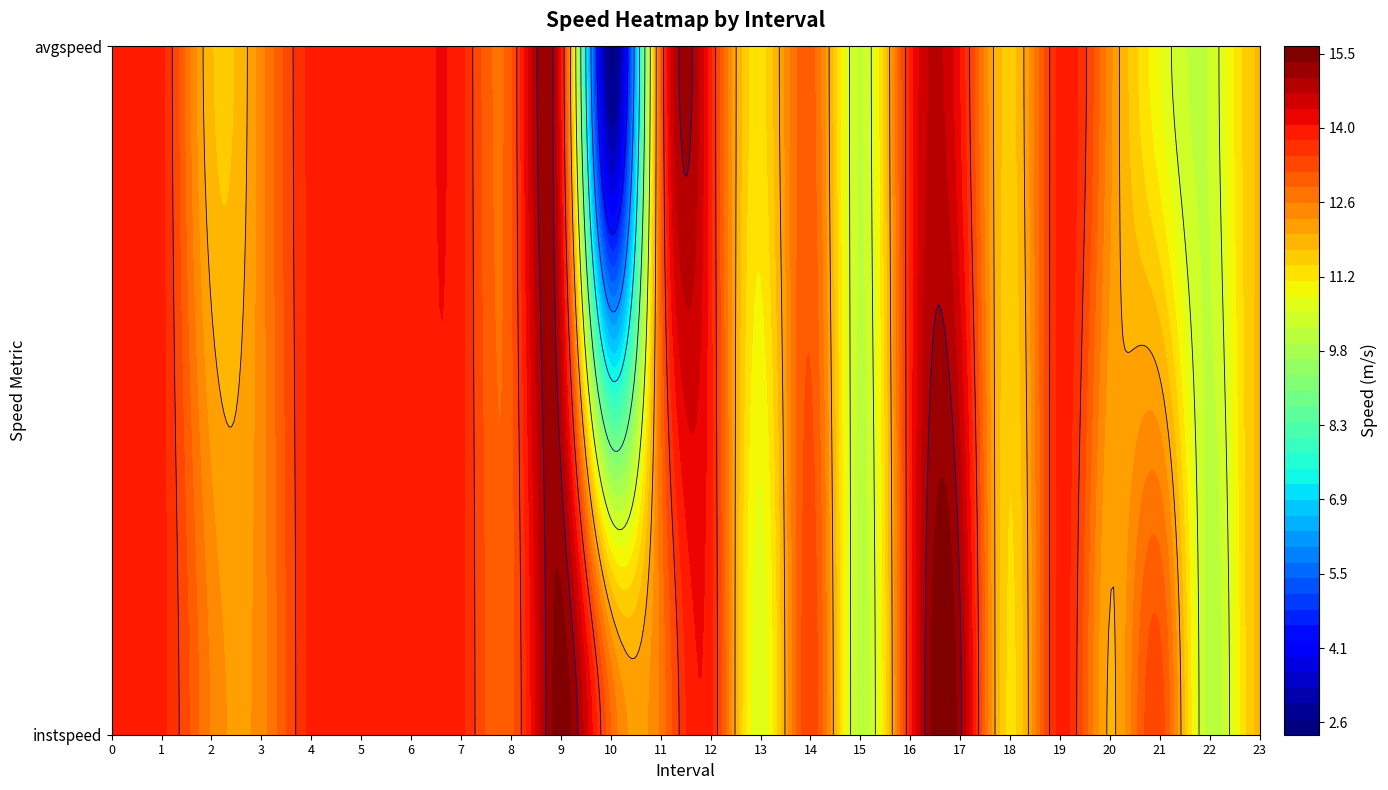

Is the value of 11 at instspeed greater than the value of 2 at instspeed?

Yes